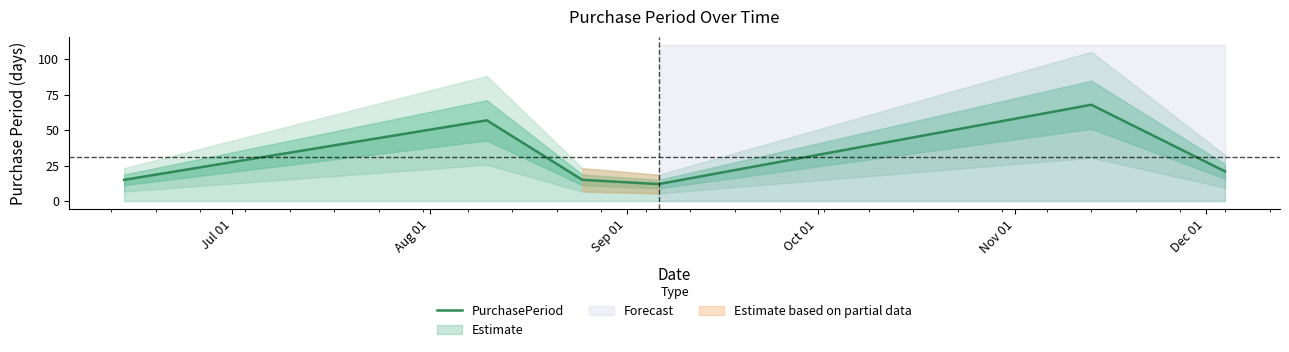

What is the maximum value for PurchasePeriod?

68